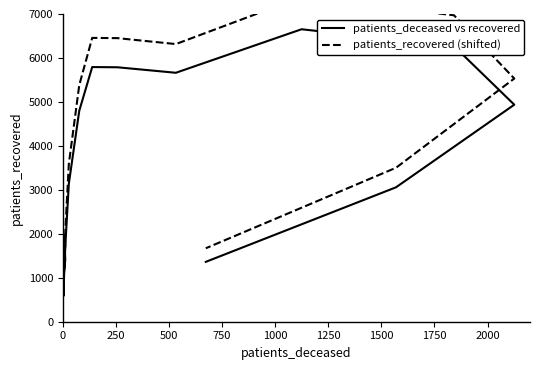

Reading left to right, list all the values displayed in this chart.

patients_deceased vs recovered: 1656.0	586.0	956.0	1404.0	1574.0	1956.0	3142.0	4798.0	5793.0	5788.0	5663.0	6653.0	6269.0	4937.0	3058.0	1362.0
patients_recovered (shifted): 1988.5	832.9	1232.5	1716.3	1899.9	2312.5	3593.4	5381.8	6456.4	6451.0	6316.0	7385.2	6970.5	5532.0	3502.6	1671.0